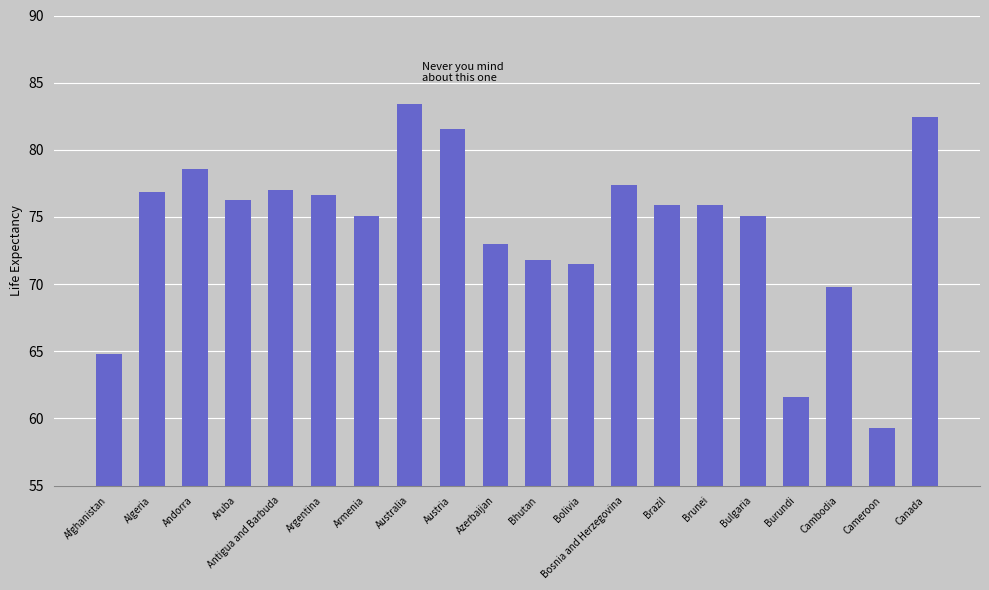

What is the label of the 2nd bar from the left?

Algeria